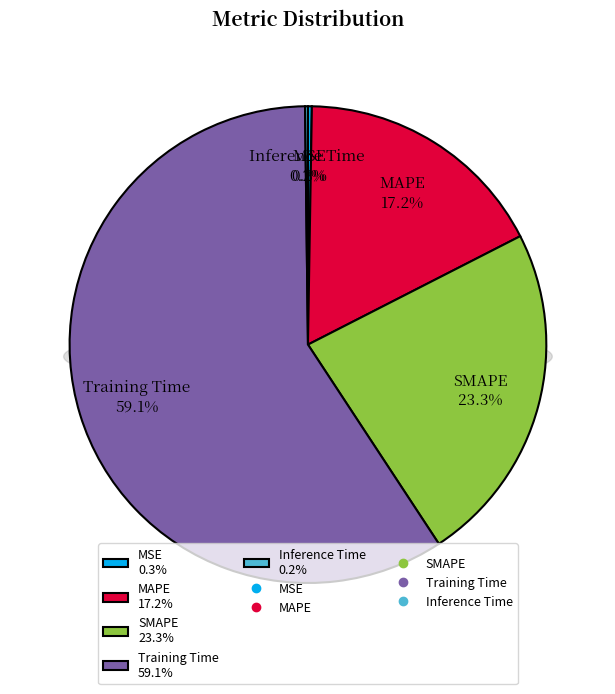

To the nearest percent, what is the average slice percentage?

20%